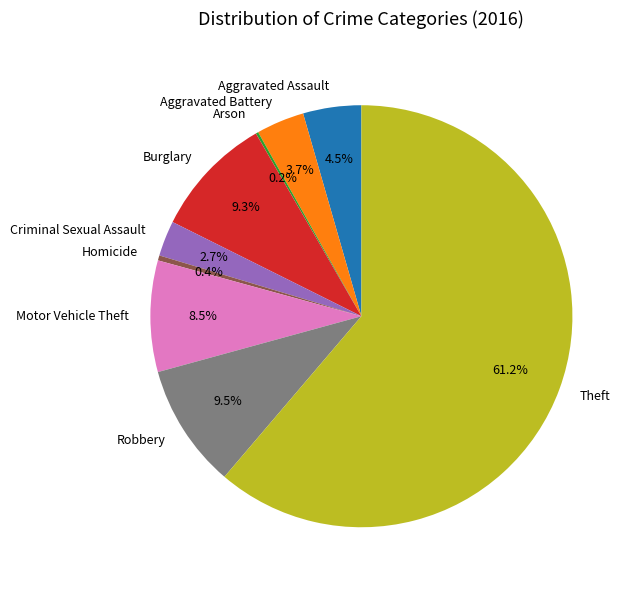

How much of the chart is everything except Homicide?

99.6%